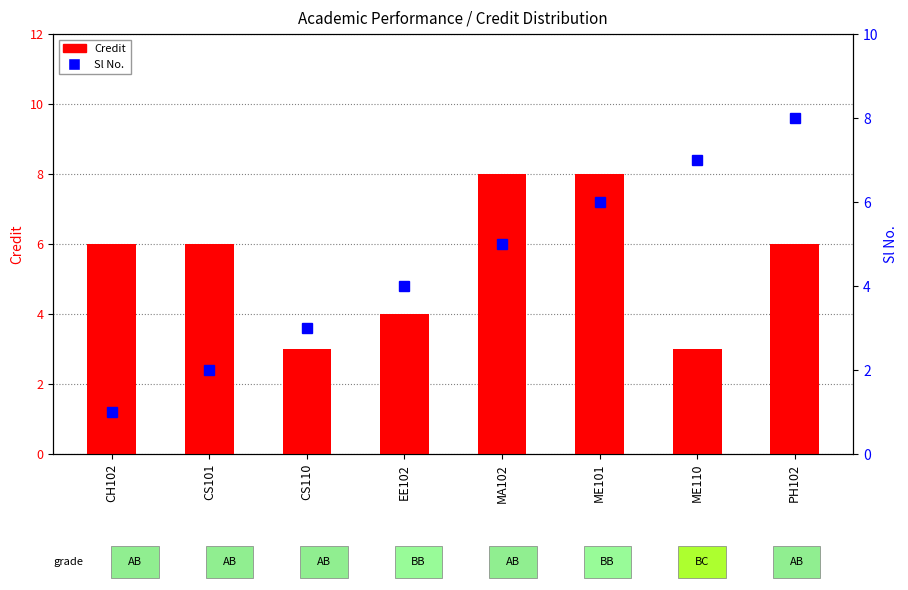

Count the number of data series in this chart.

2